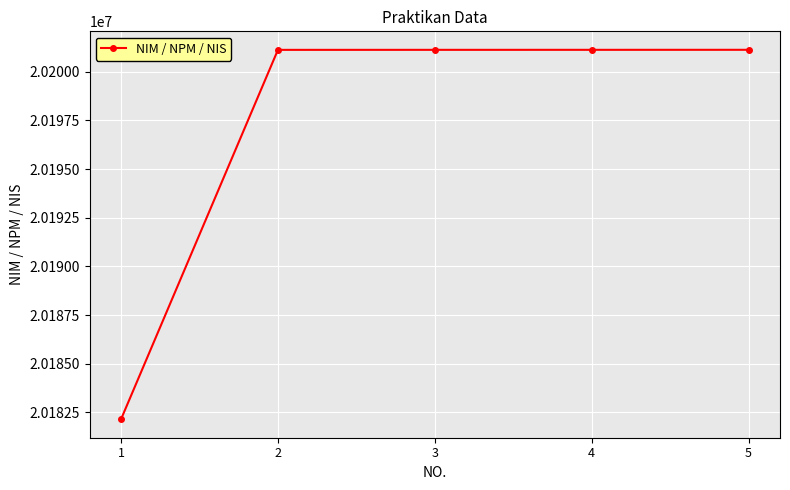

Does the chart have visible grid lines?

Yes